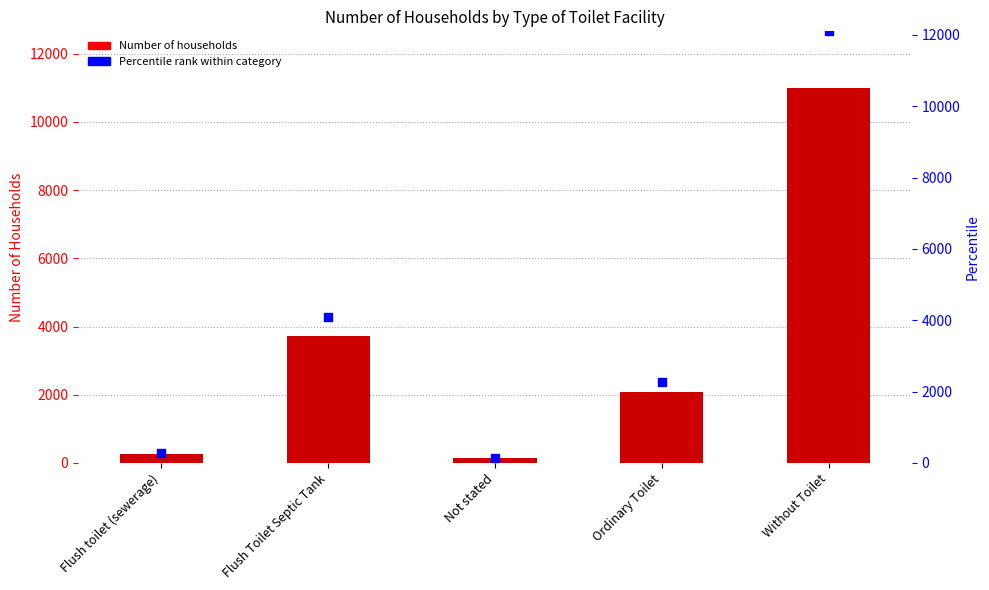

Is the value of Percentile rank at Ordinary Toilet greater than the value of Number of Households at Without Toilet?

No